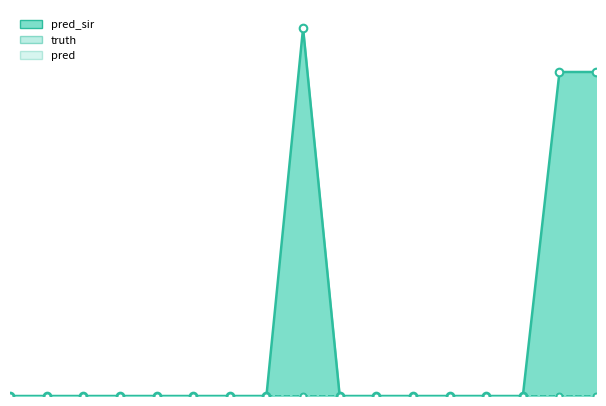

At which category is the sum across all series the highest?

2021-07-19